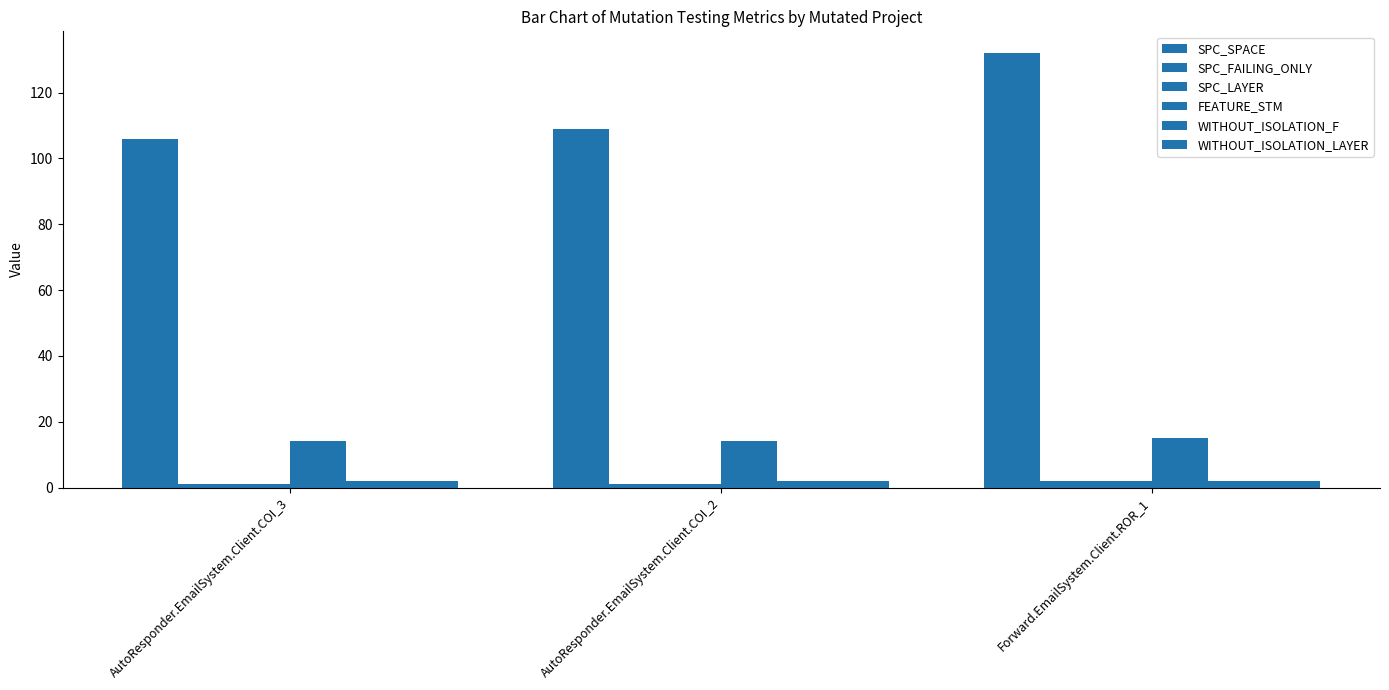

How many bars are there in total?

18